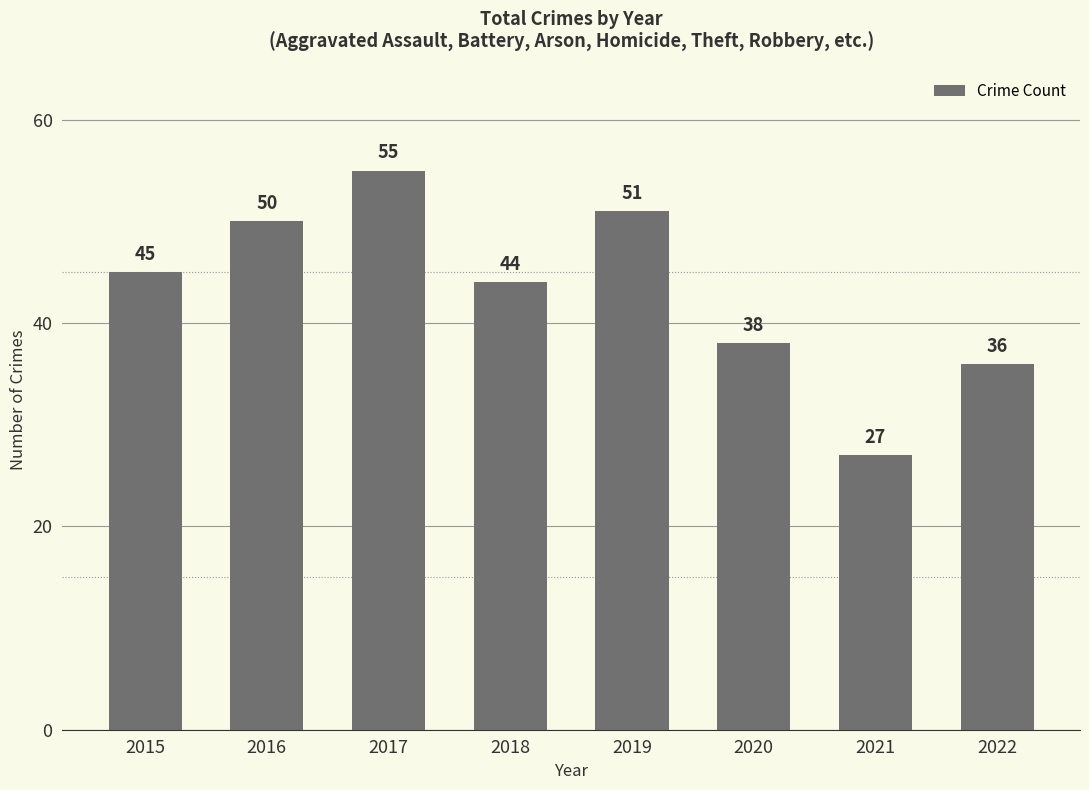

What is the value of the 6th bar from the left?

38